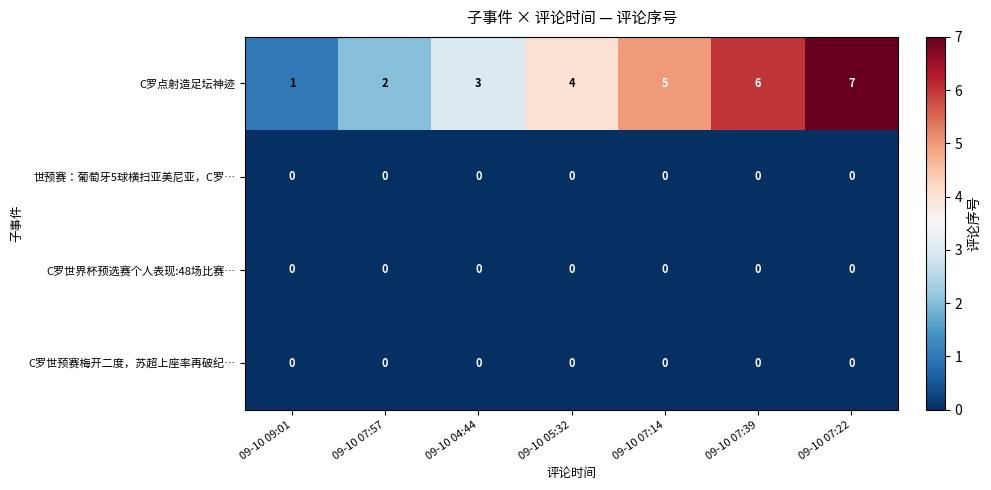

What is the spread (max minus min) of values at 09-10 05:32?

4